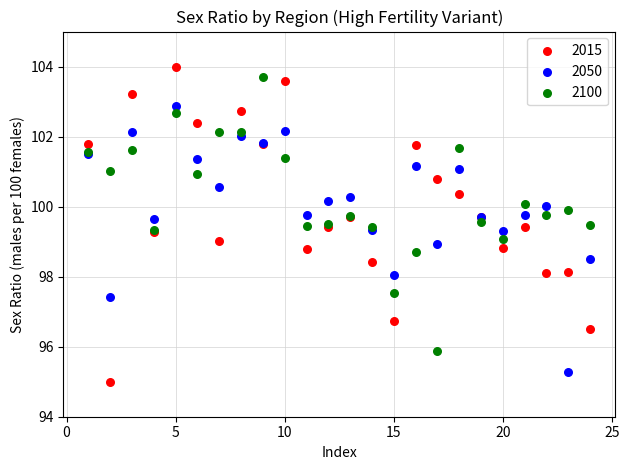

What are all the series names shown in the legend?

2015, 2050, 2100